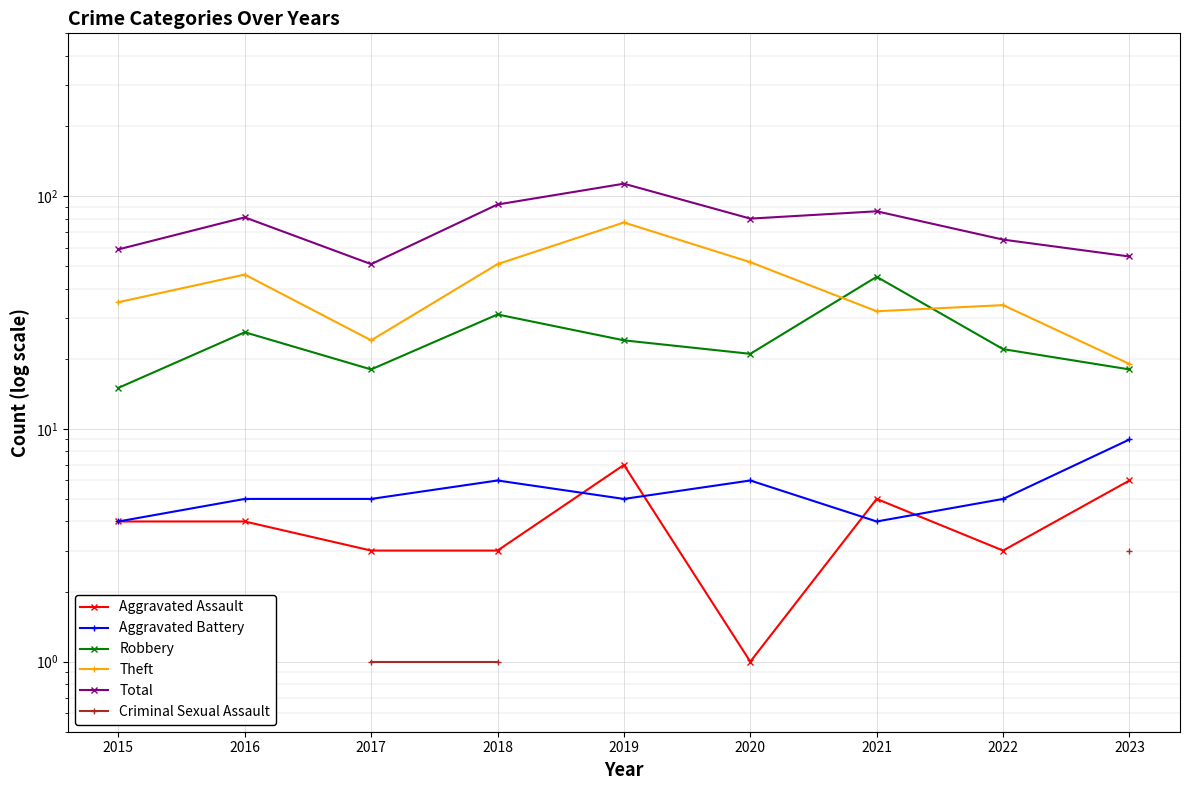

True or false: Theft and Criminal Sexual Assault cross at least once.

False